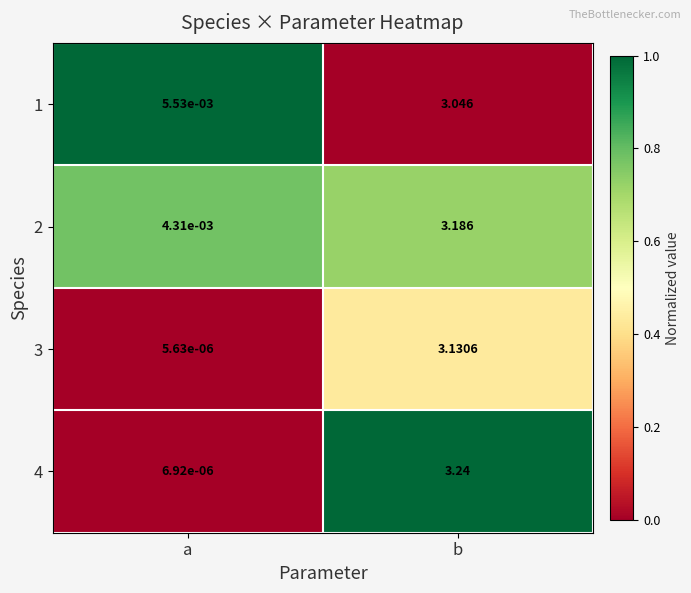

List the labels in order of 2 value, largest first.

b, a